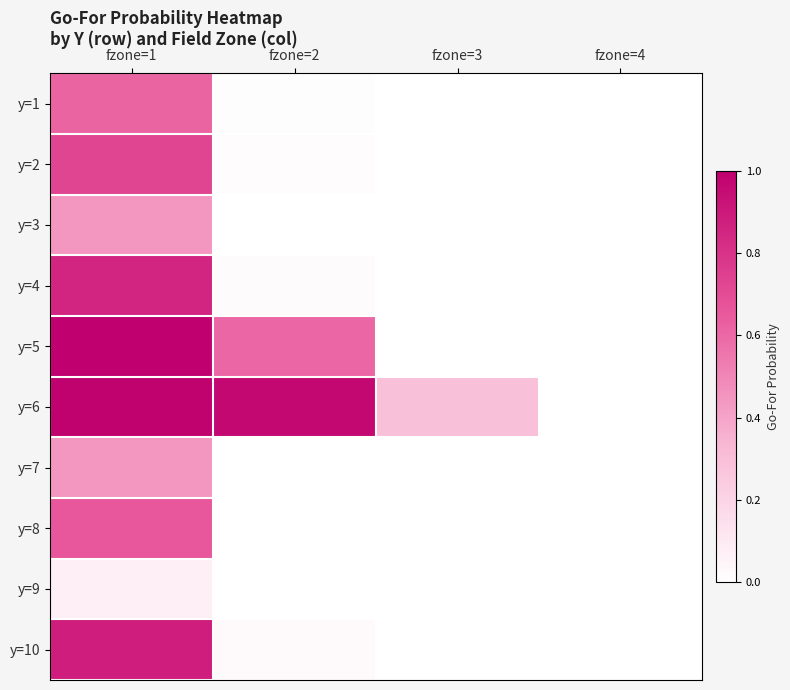

At how many categories does at least one series exceed 0?

4